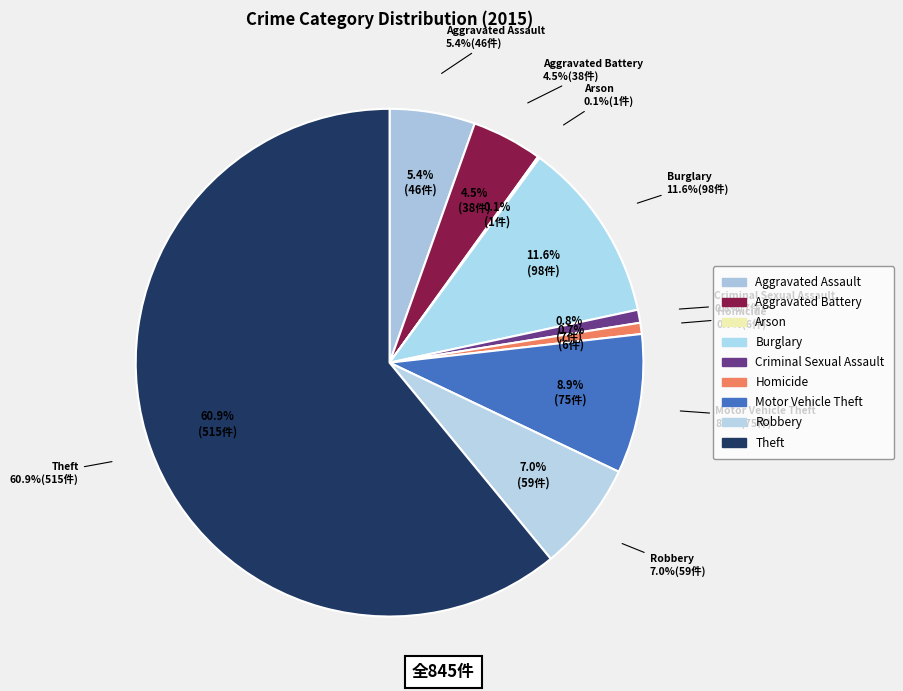

What percentage is the Burglary slice, to the nearest percent?

12%